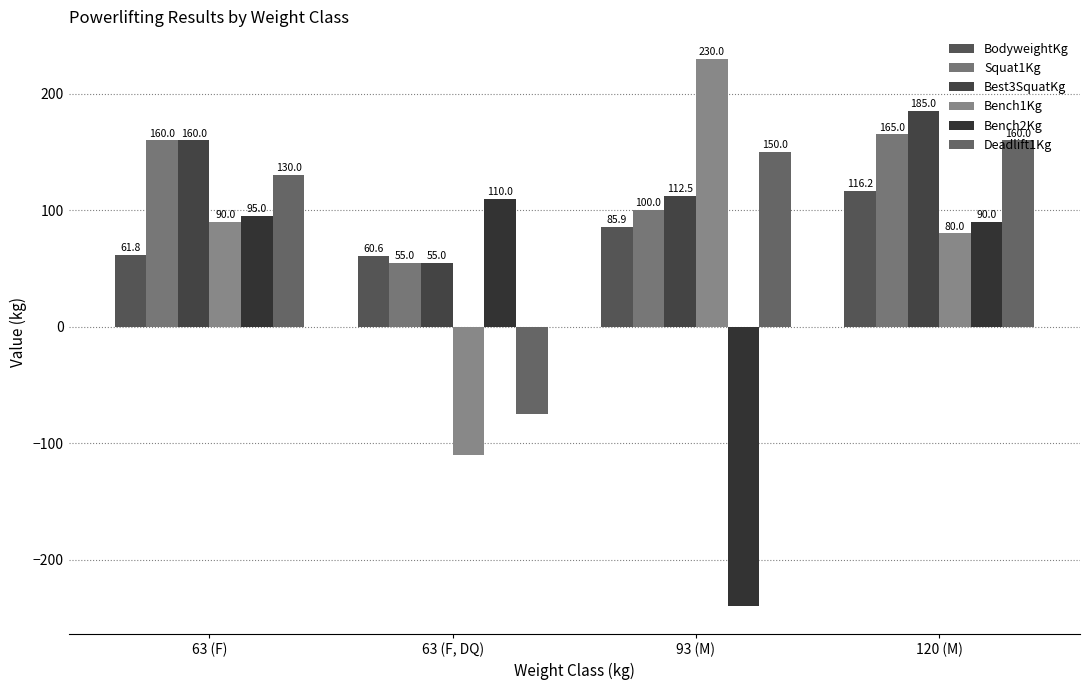

How many values in the BodyweightKg series exceed 85?

2